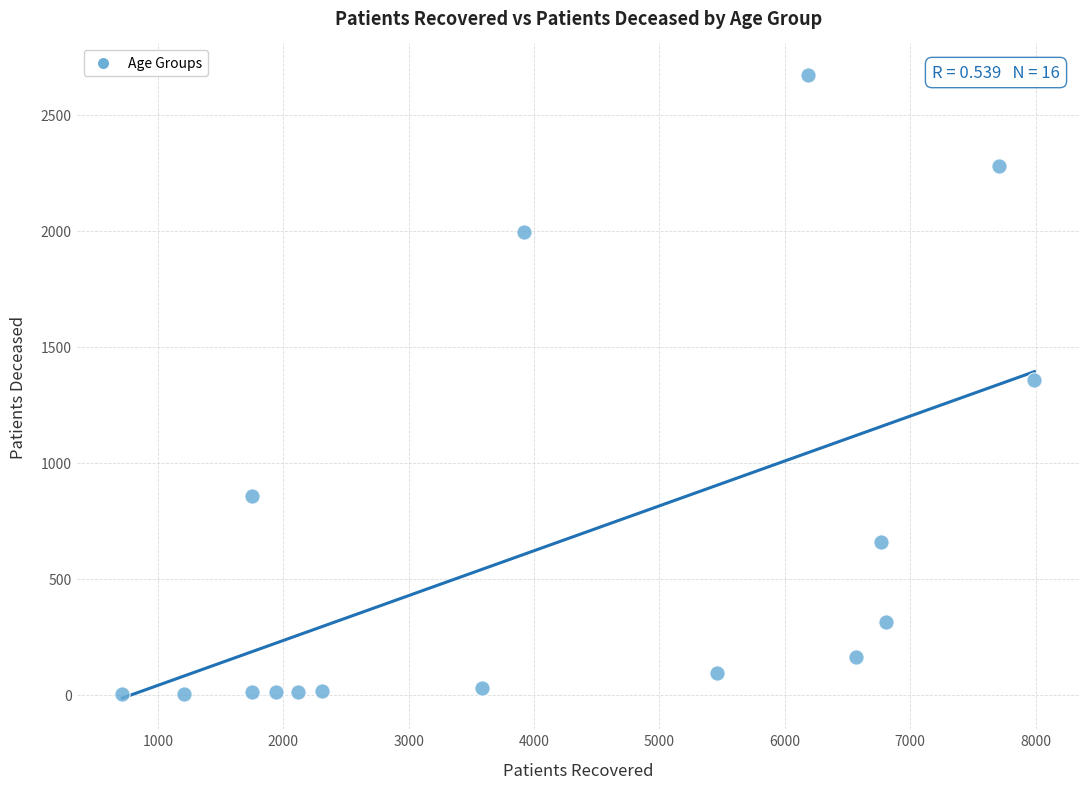

What is the range of X values (max minus min)?

7273